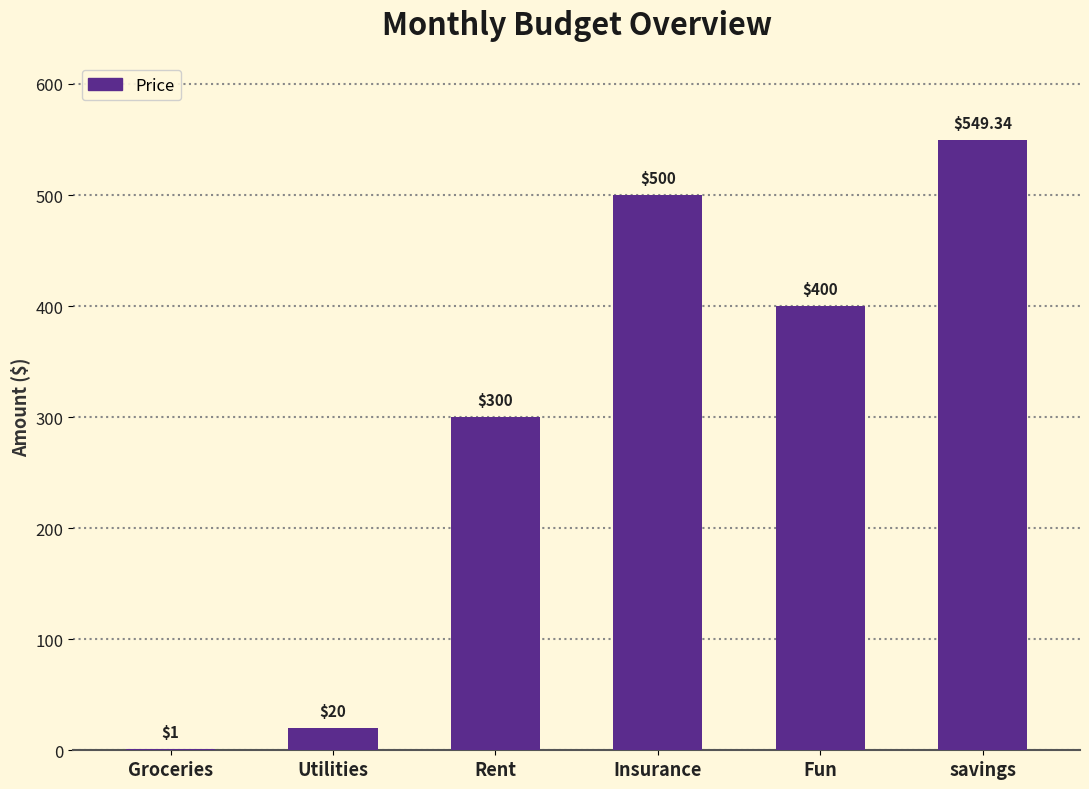

Count the number of categories in the chart.

6